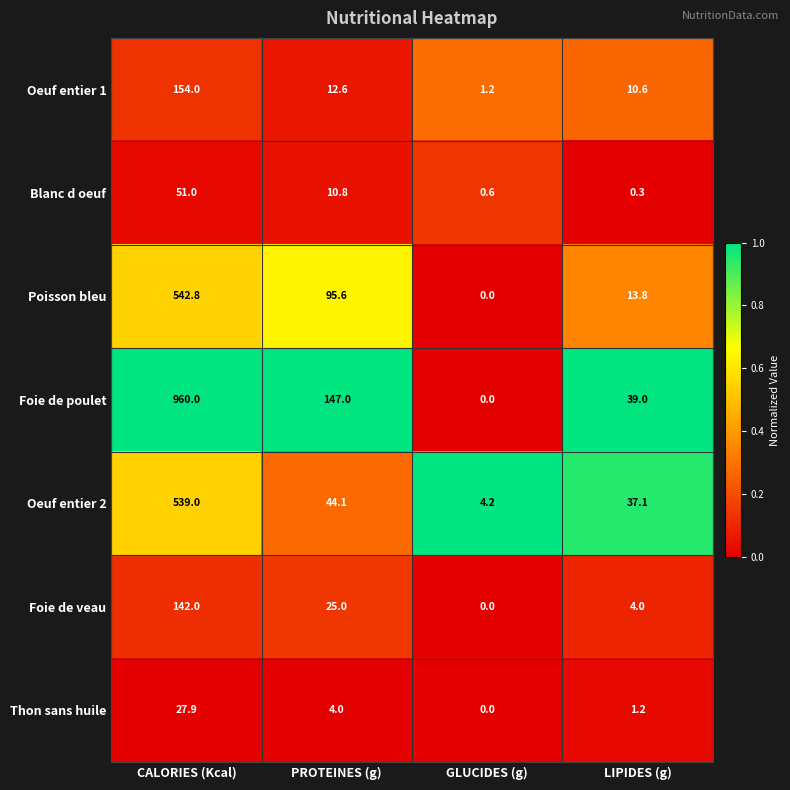

Which category has the highest value across all series?

CALORIES (Kcal)